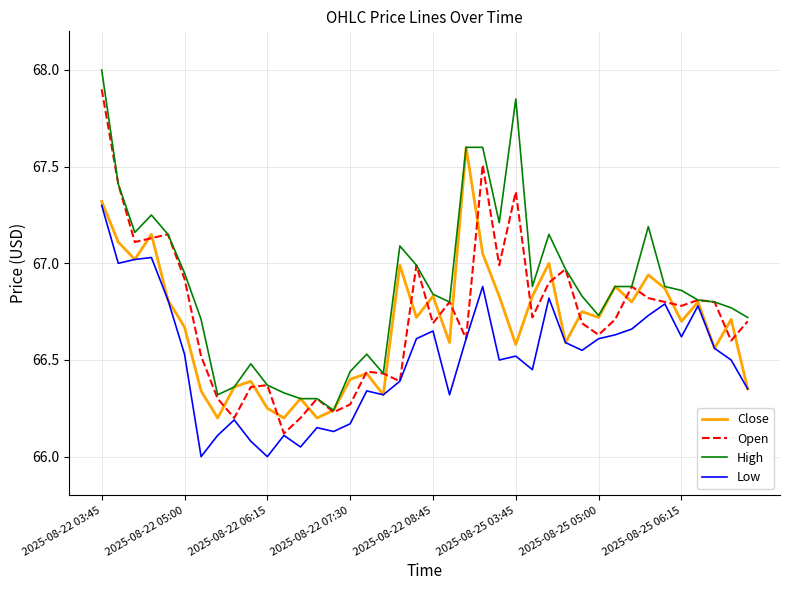

In Open, how many points are lower than both neighbors (excluding endpoints)?

12